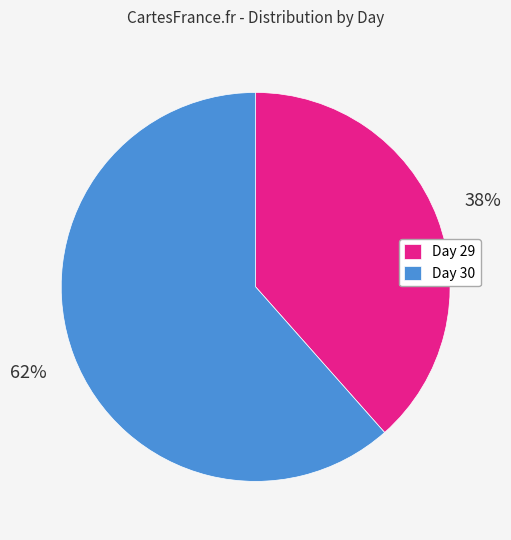

Between Day 30 and Day 29, which is larger?

Day 30